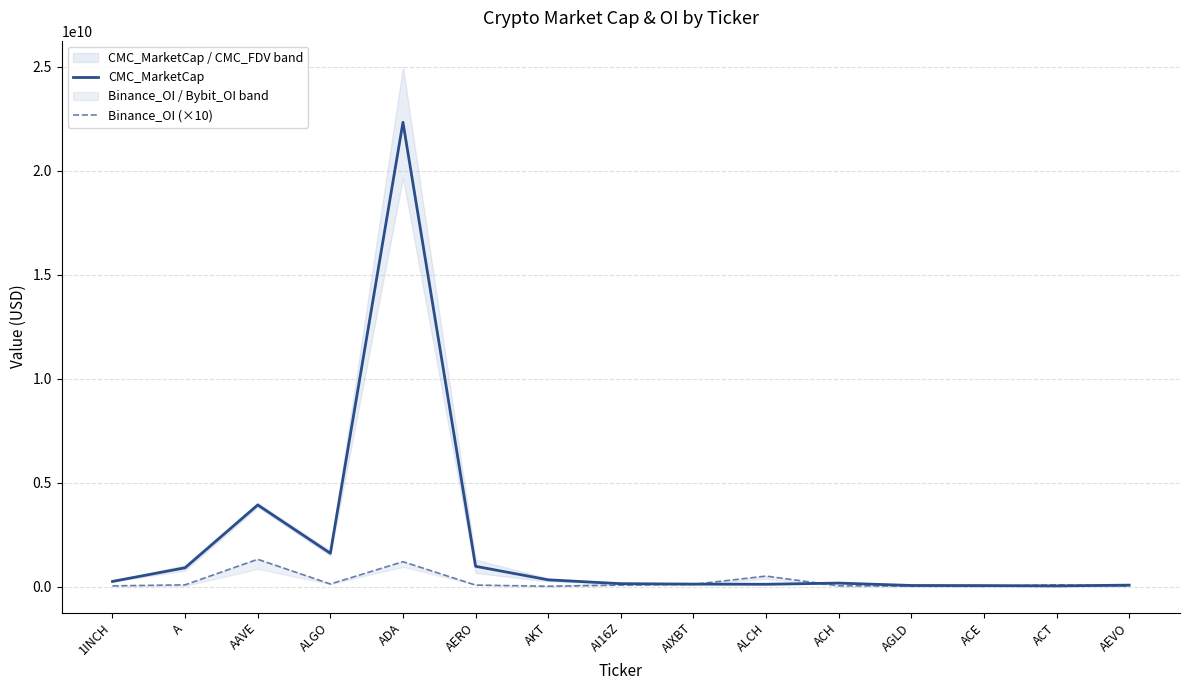

Is the value of CMC_MarketCap at AEVO greater than the value of Binance_OI (×10) at AKT?

Yes